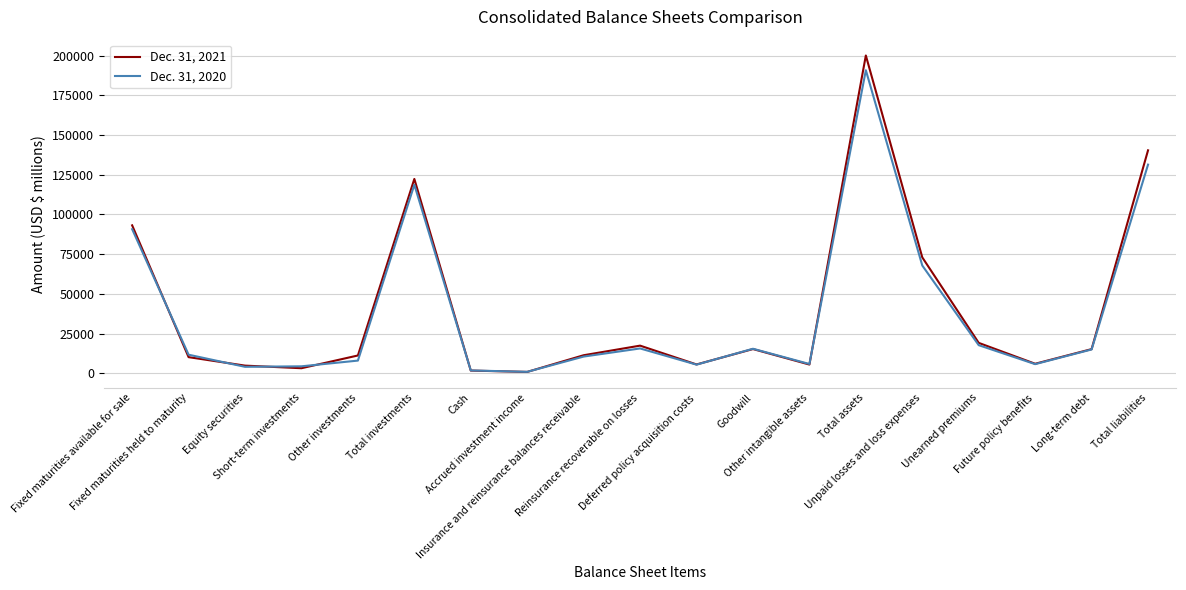

At which label does Dec. 31, 2020 first exceed 11653?

Fixed maturities available for sale